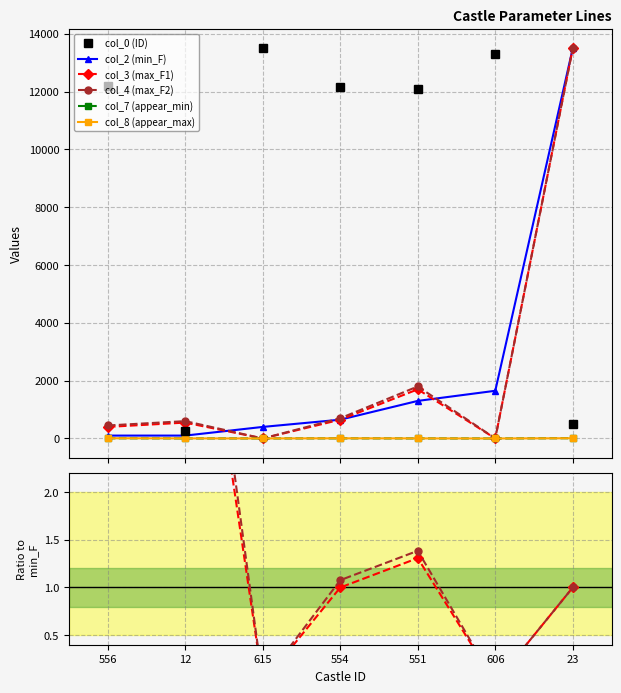

At which category does col_8 (appear_max) reach its first local valley?

615